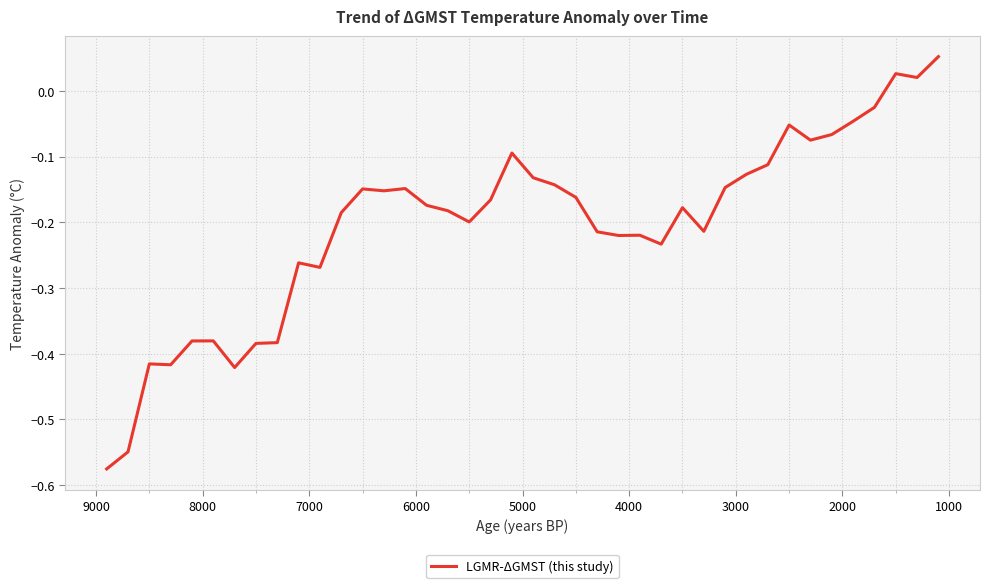

How many negative values are there?

37